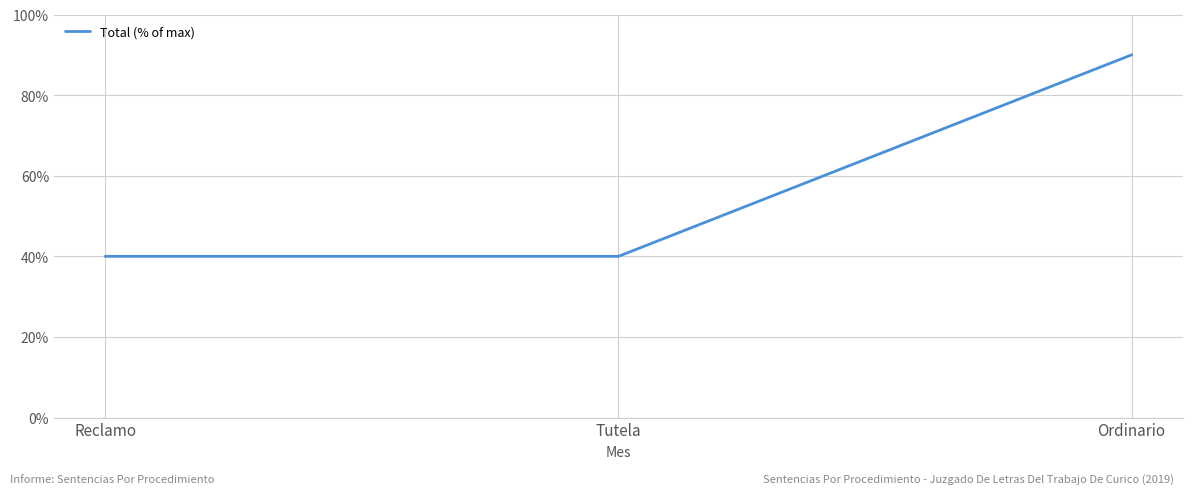

Which has a higher value, Ordinario or Reclamo?

Ordinario